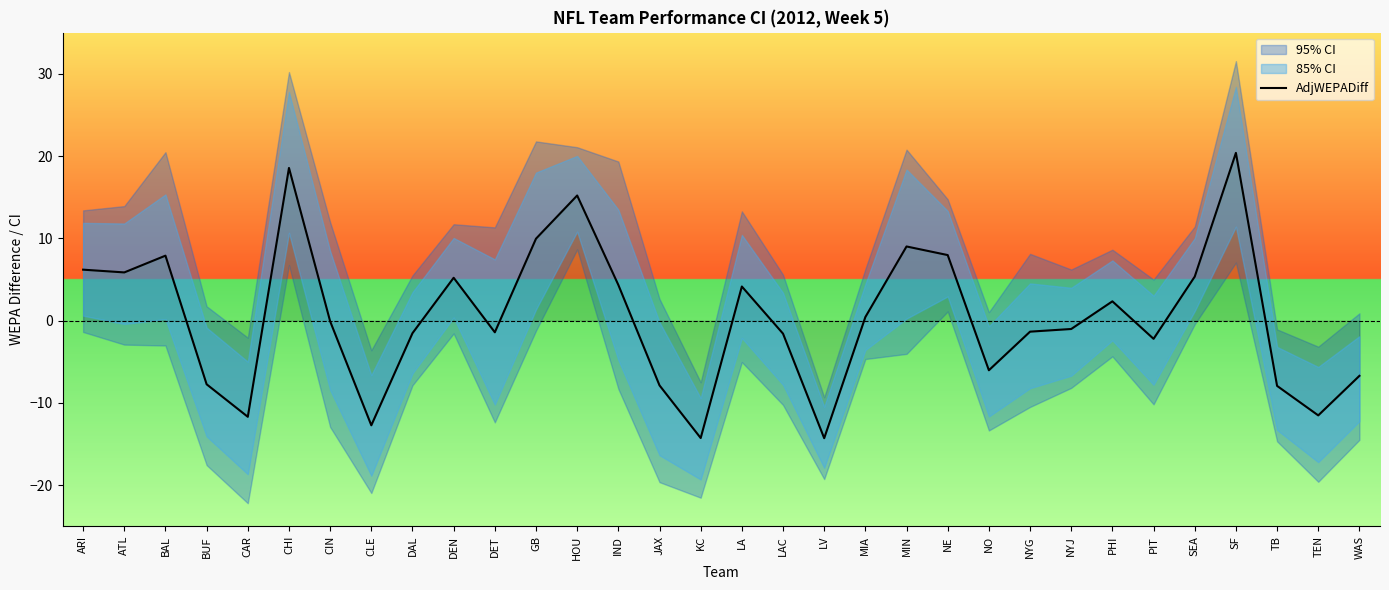

At which category does the data reach its first local valley?

ATL